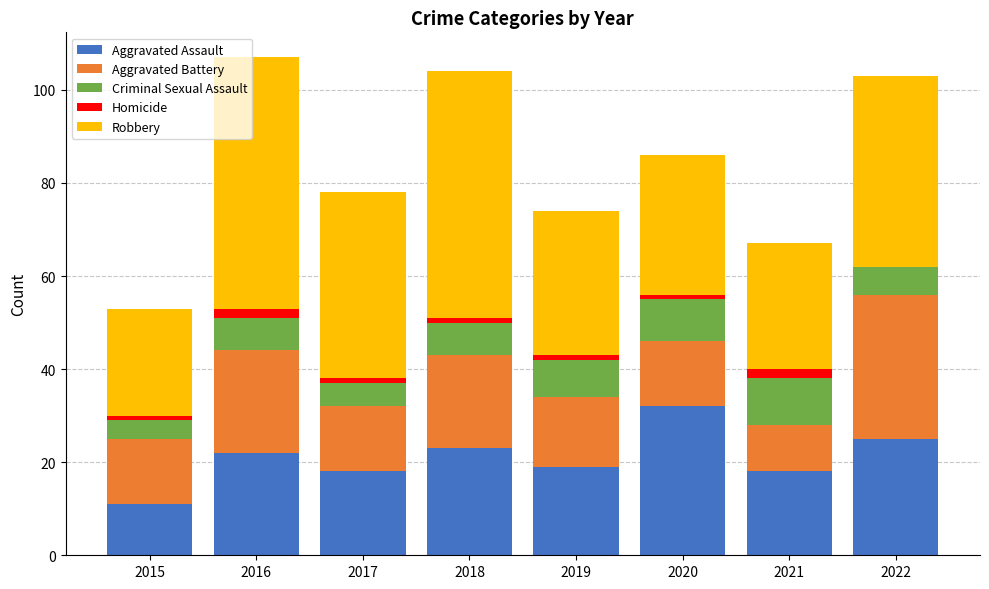

What is the highest value of the Aggravated Assault series?

32